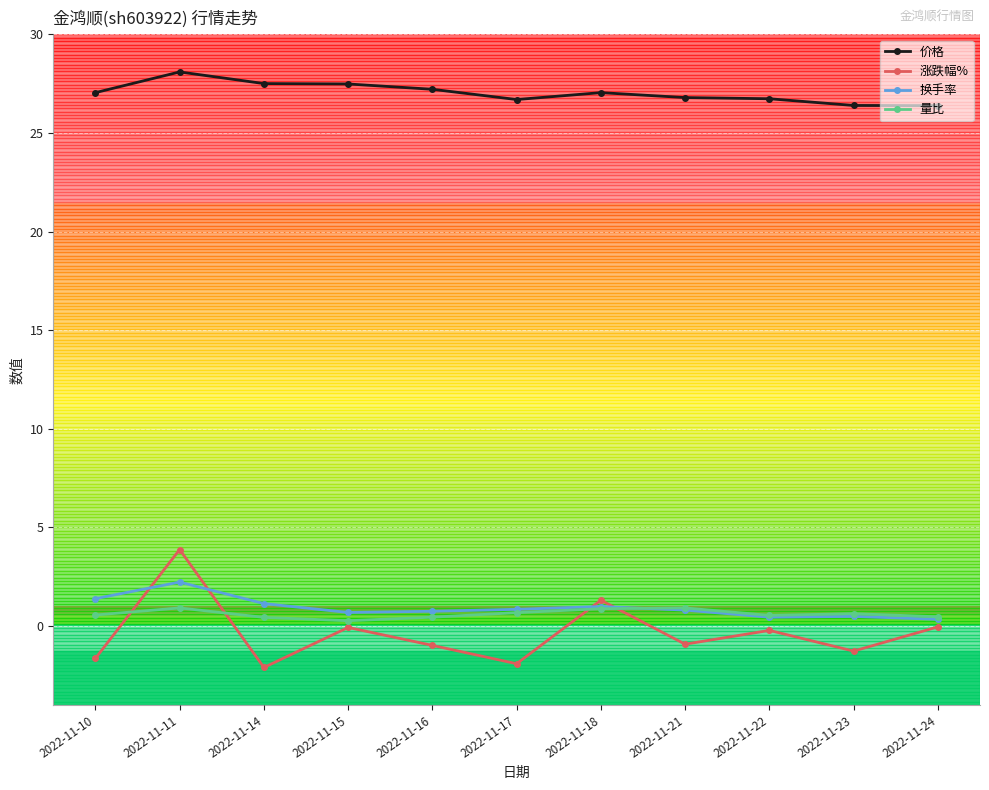

Count the number of categories in the chart.

11